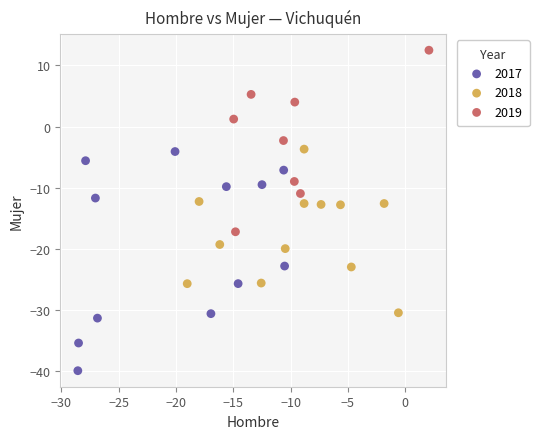

Which series contains the highest Y value?

2019